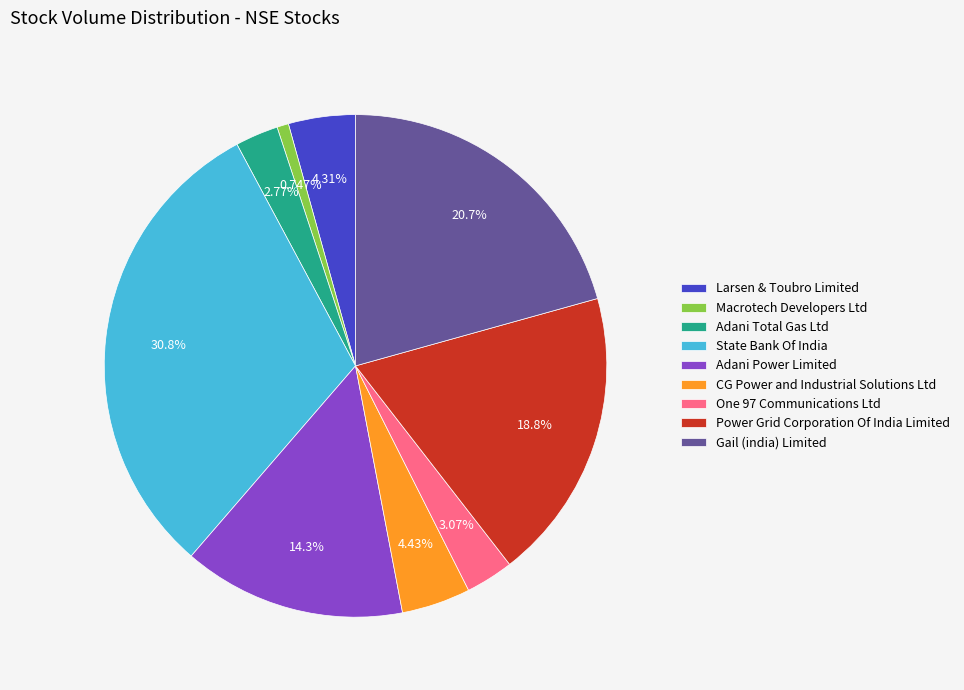

Which has a higher value, Larsen & Toubro Limited or Macrotech Developers Ltd?

Larsen & Toubro Limited